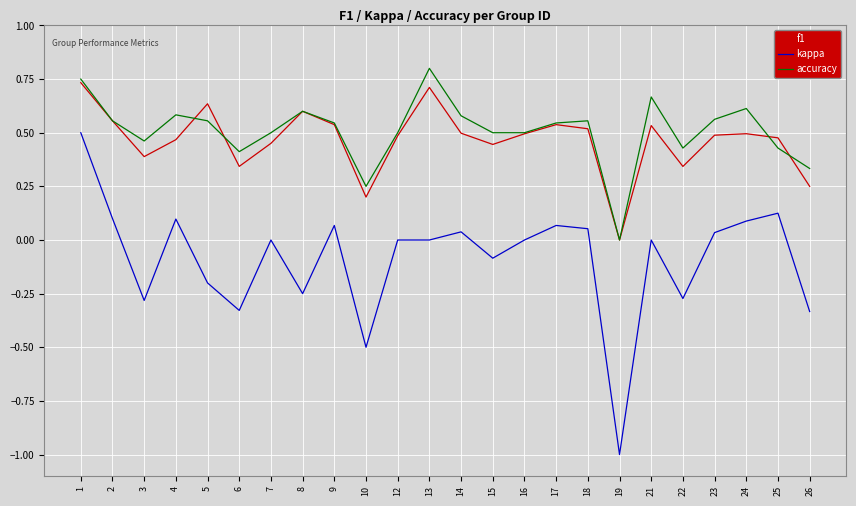

True or false: accuracy has more than 0 interior local peaks.

True